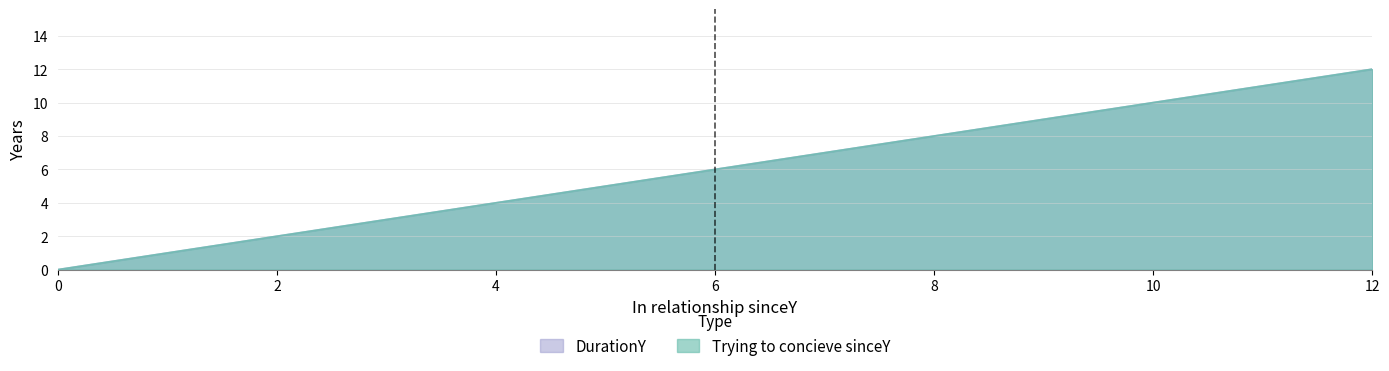

What is the difference between the maximum and minimum values in the Trying to concieve sinceY series?

12